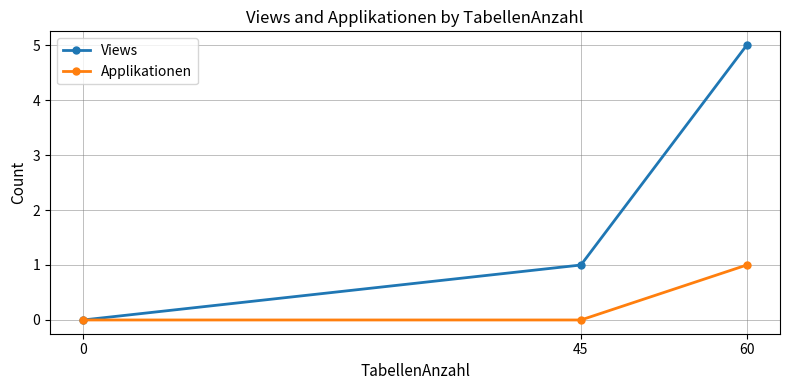

Reading left to right, list all the values displayed in this chart.

Views: 0	1	5
Applikationen: 0	0	1